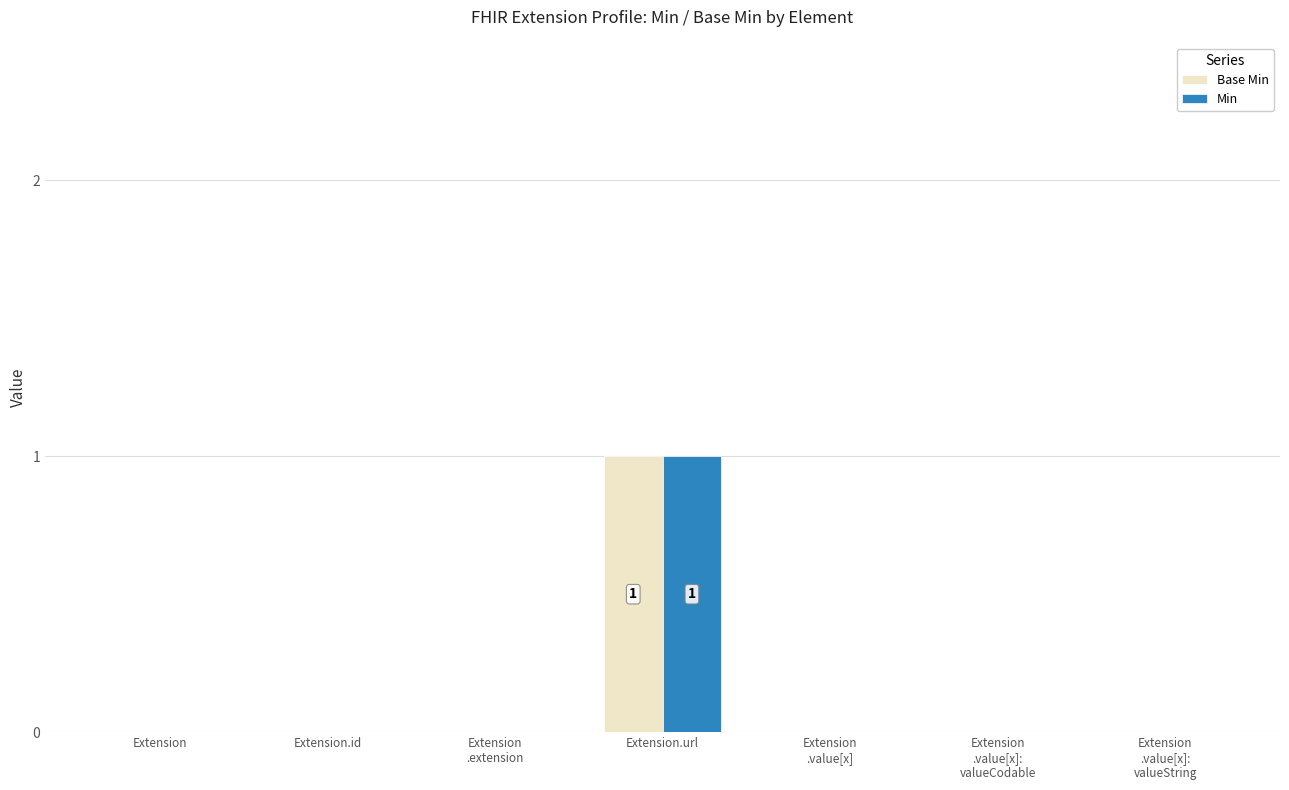

The Base Min series shows 0 at Extension
.value[x]:
valueCodable. True or false?

True